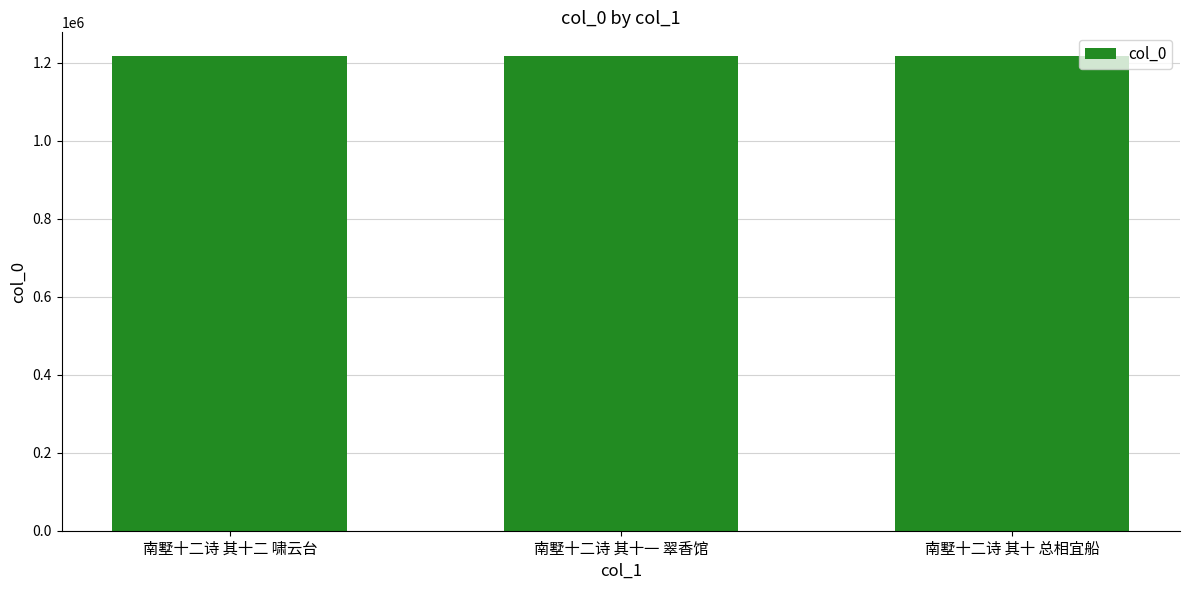

What is the maximum value shown in the chart?

1217434